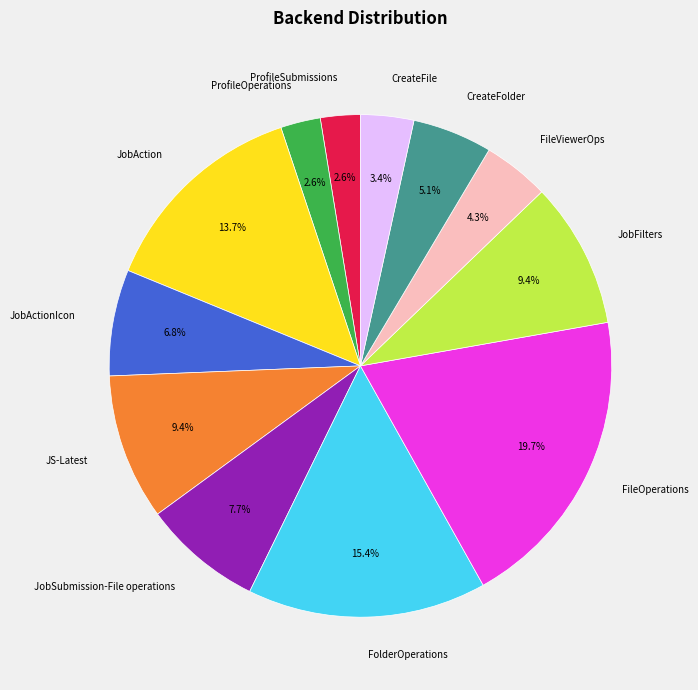

Do CreateFolder and JobFilters together represent more than half of the pie?

No